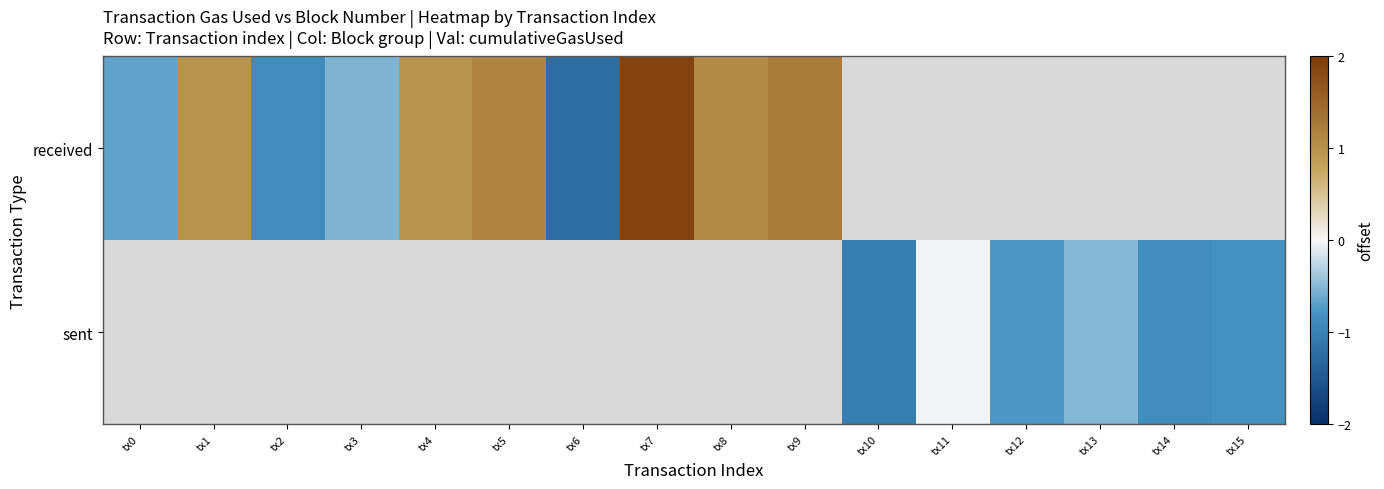

What is the difference between the maximum and minimum values in the received series?

3.1